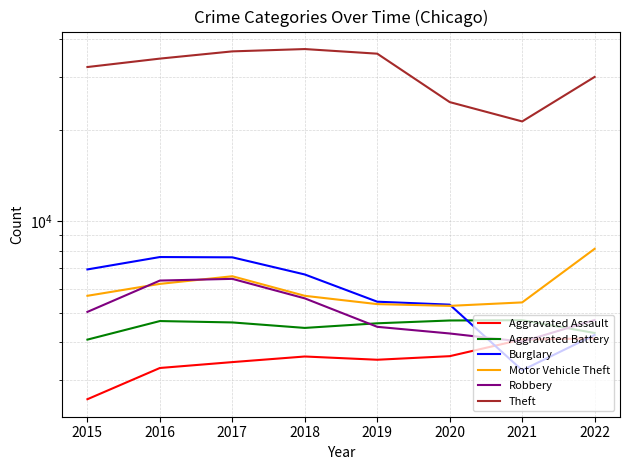

Which series has the widest spread of values?

Theft